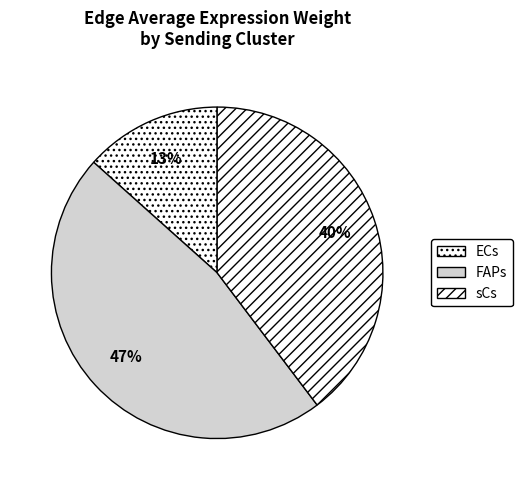

True or false: sCs accounts for 14% of the total.

False